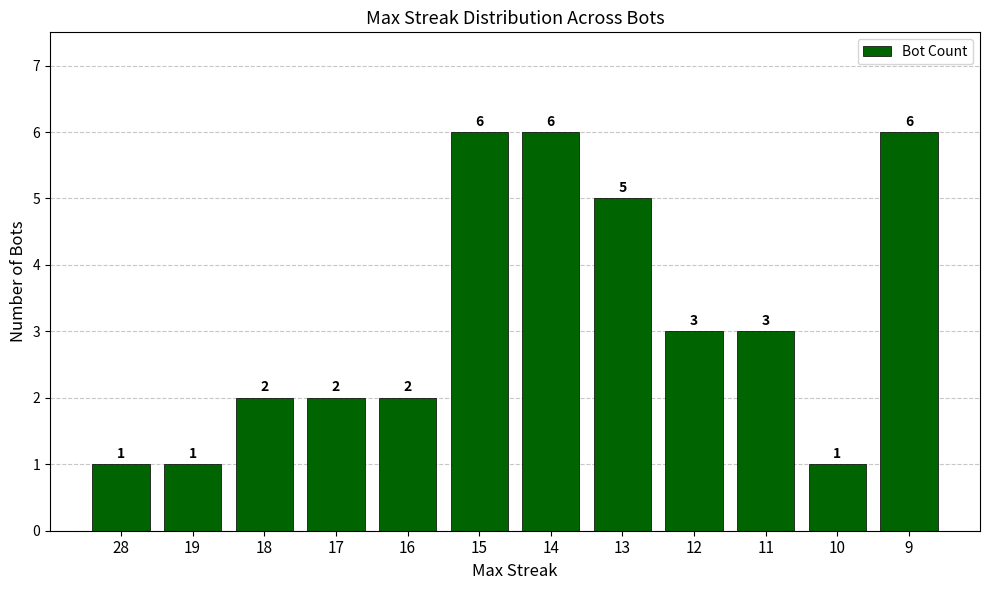

What is the greatest value displayed?

6